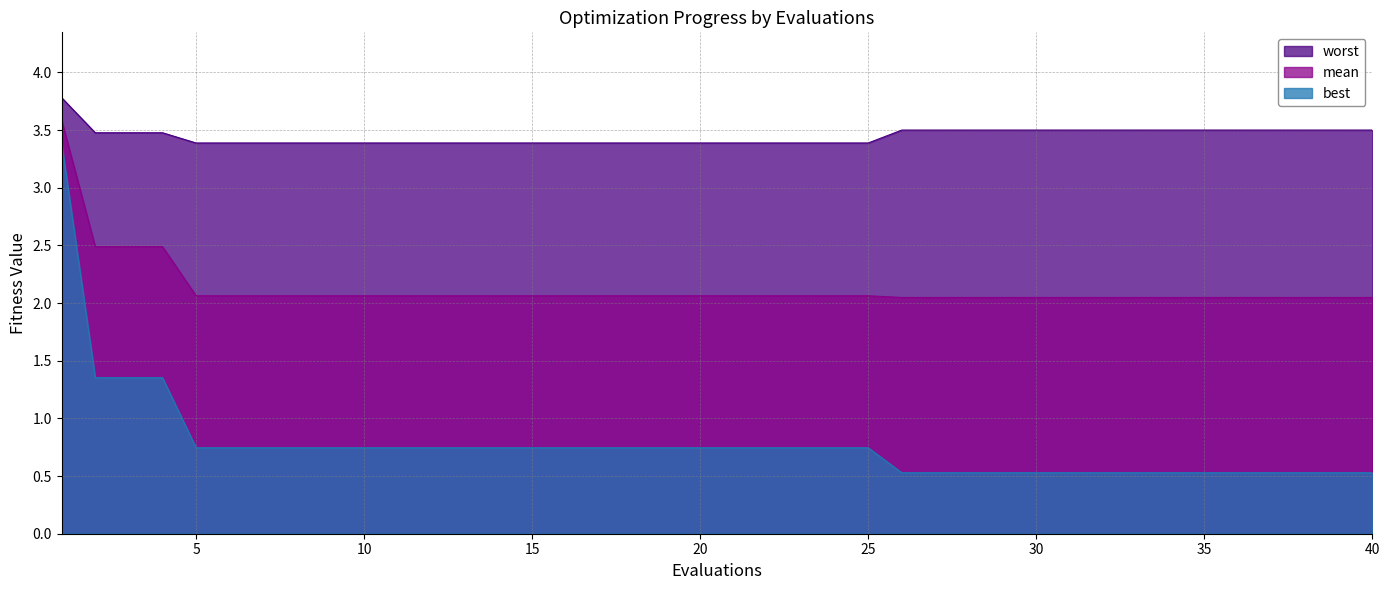

What is the maximum value shown in the chart?

3.8